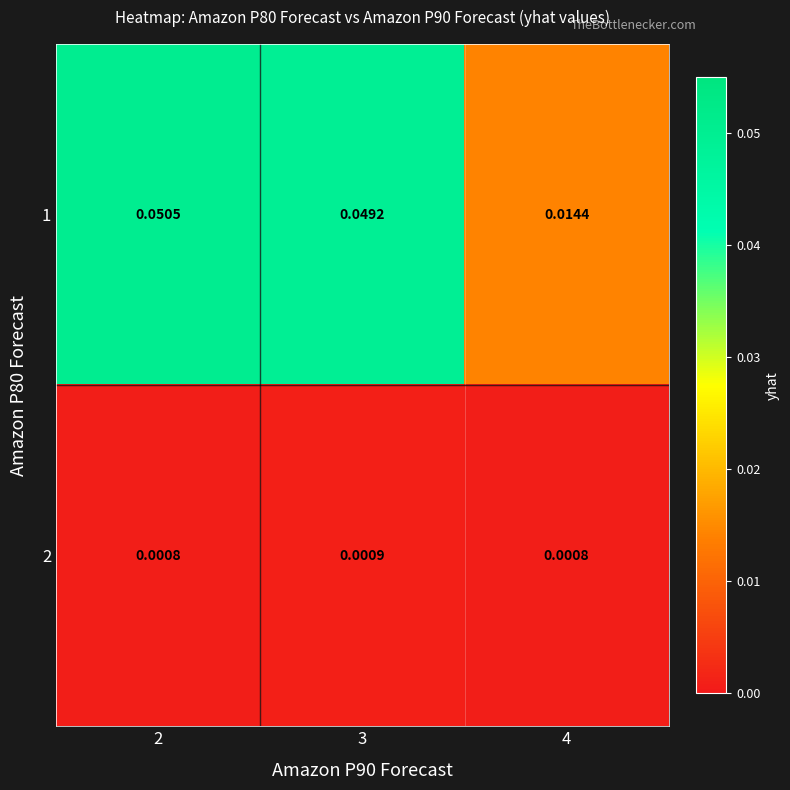

Is the value of 2 at 2 greater than the value of 1 at 4?

No